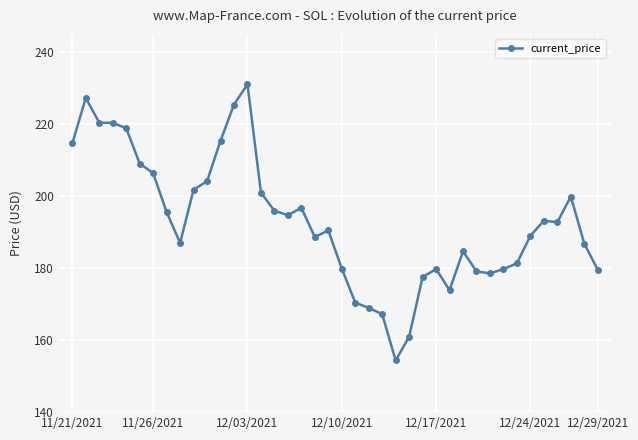

How many lines are shown in the chart?

1